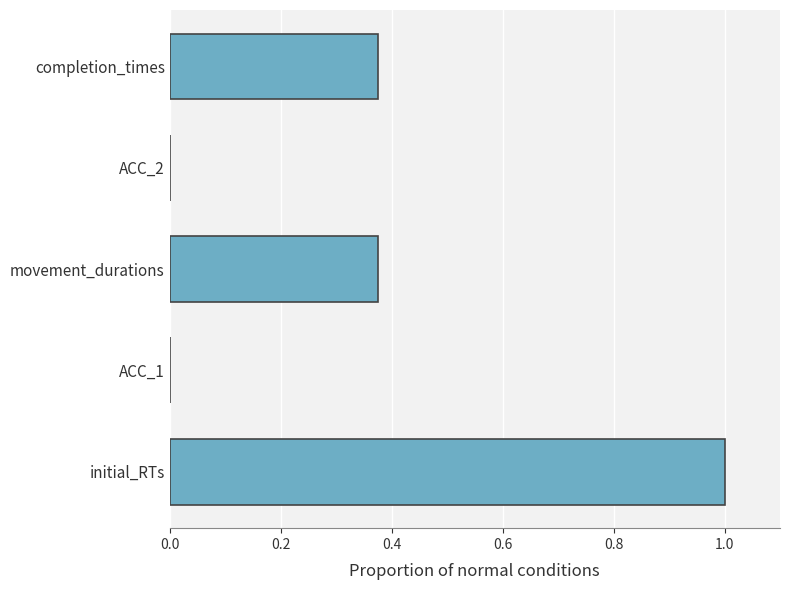

What is the approximate value at initial_RTs?

1.0